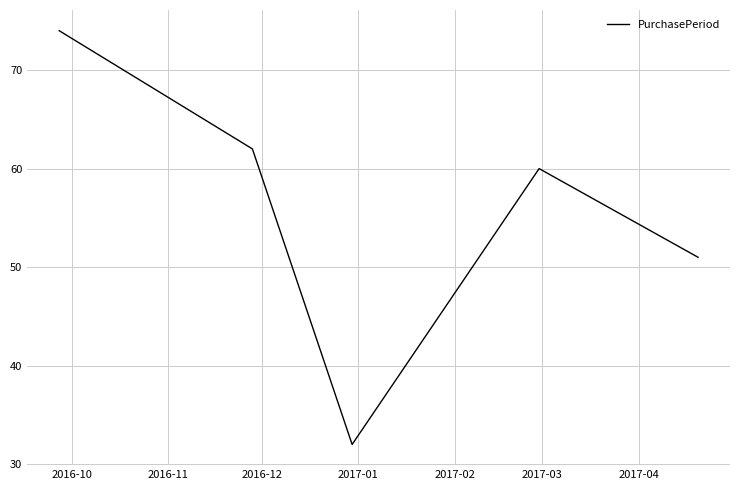

True or false: the data has more than 2 interior local peaks.

False